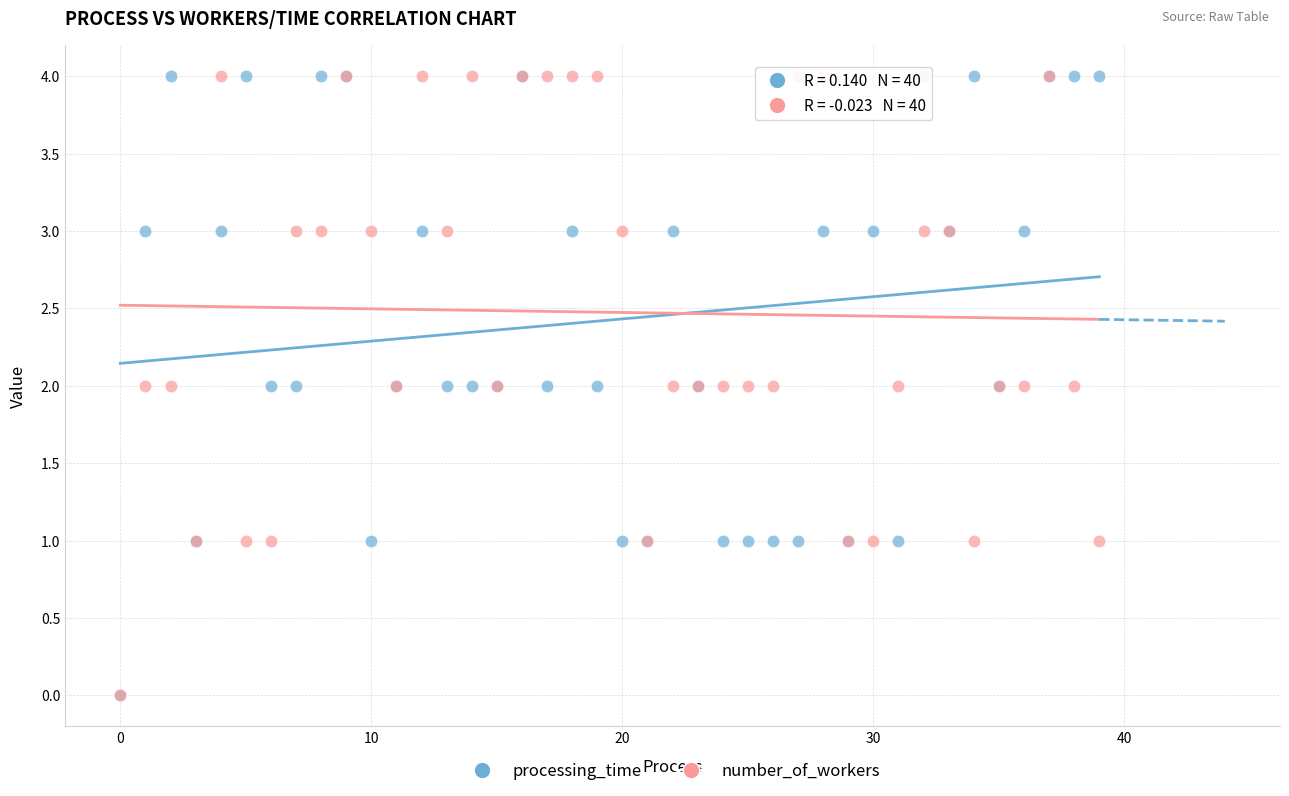

What are all the series names shown in the legend?

processing_time, number_of_workers